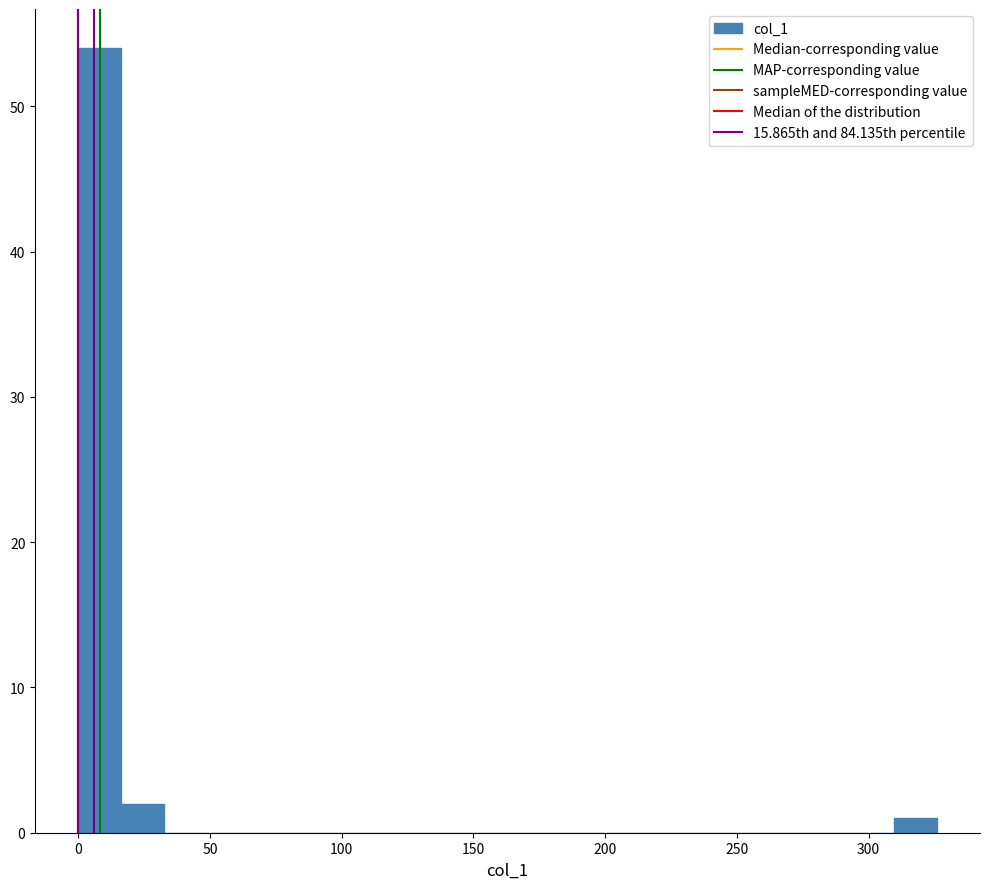

Around what value on the x-axis is the tallest bar? Give the approximate position of its centre, as read against the axis.

10